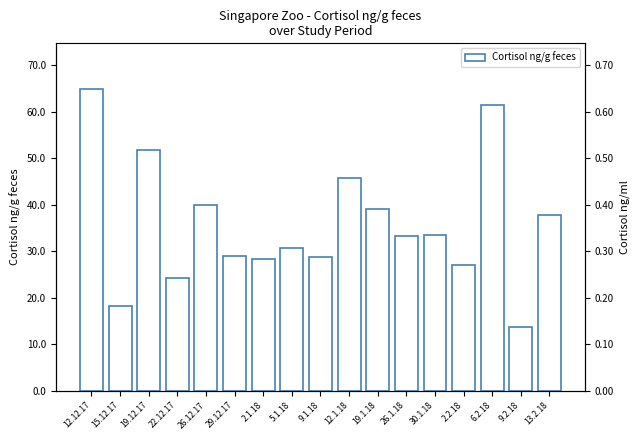

What is the difference between the maximum and minimum values?

51.2